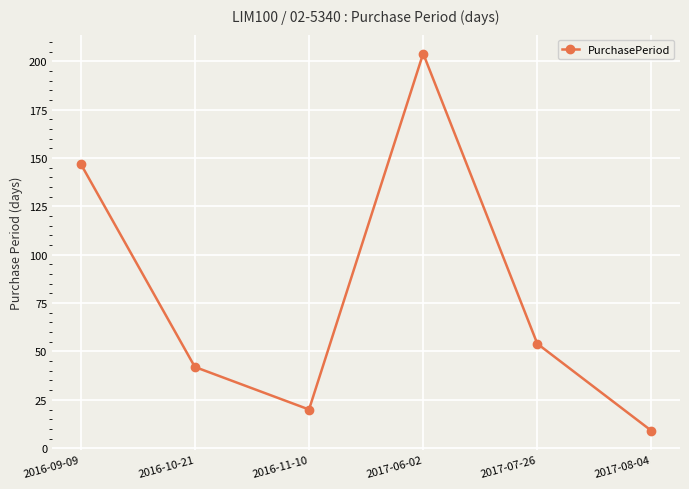

What is the value of the 5th point from the left?

54